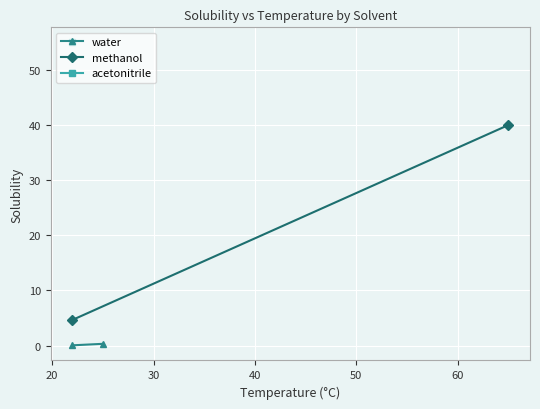

Rank the series by their average value, from highest to lowest.

methanol, water